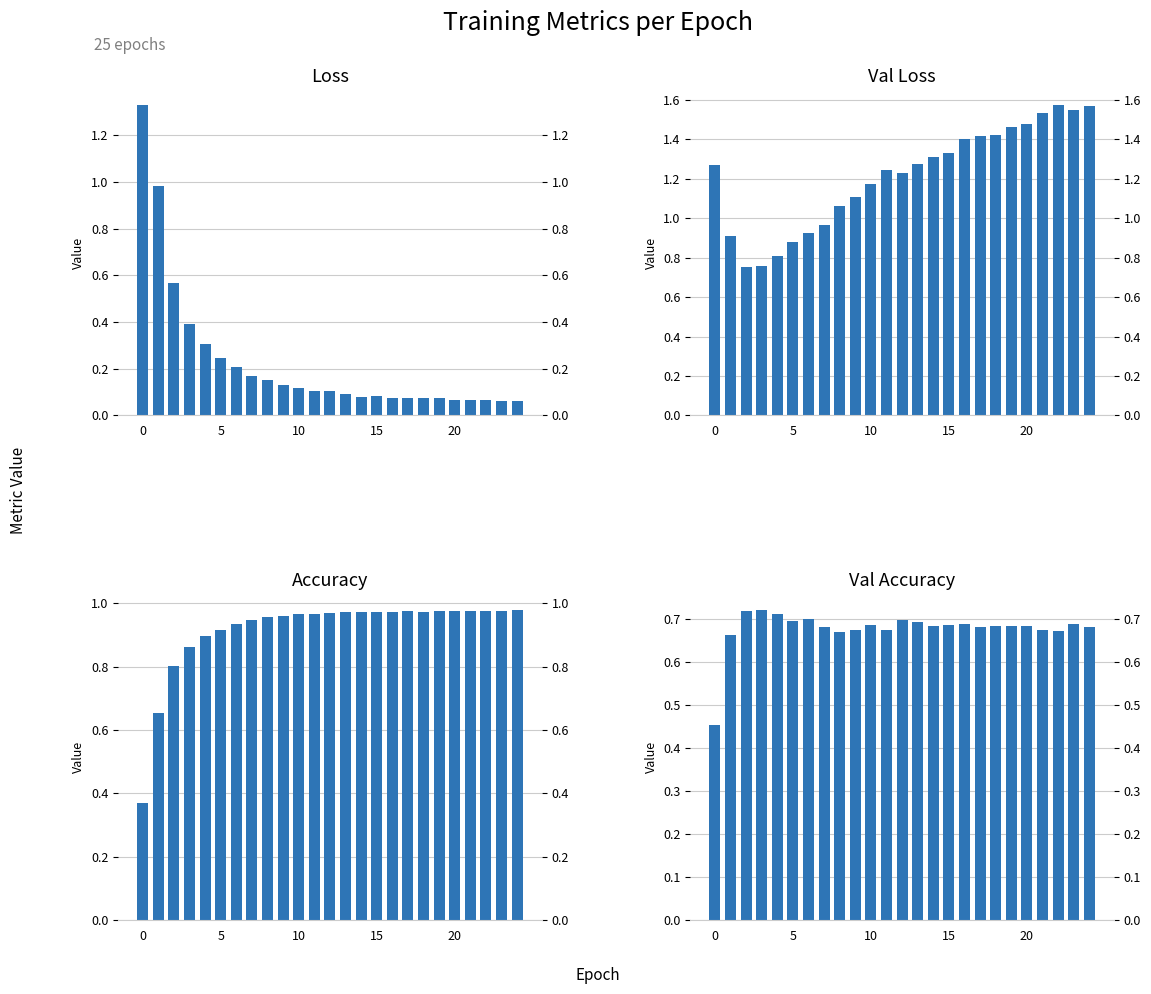

Is it true that Val Accuracy equals 0.3 at 14?

False